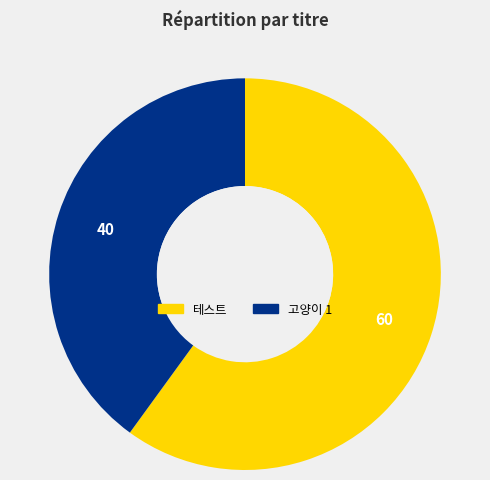

What is the largest slice in the pie chart?

테스트